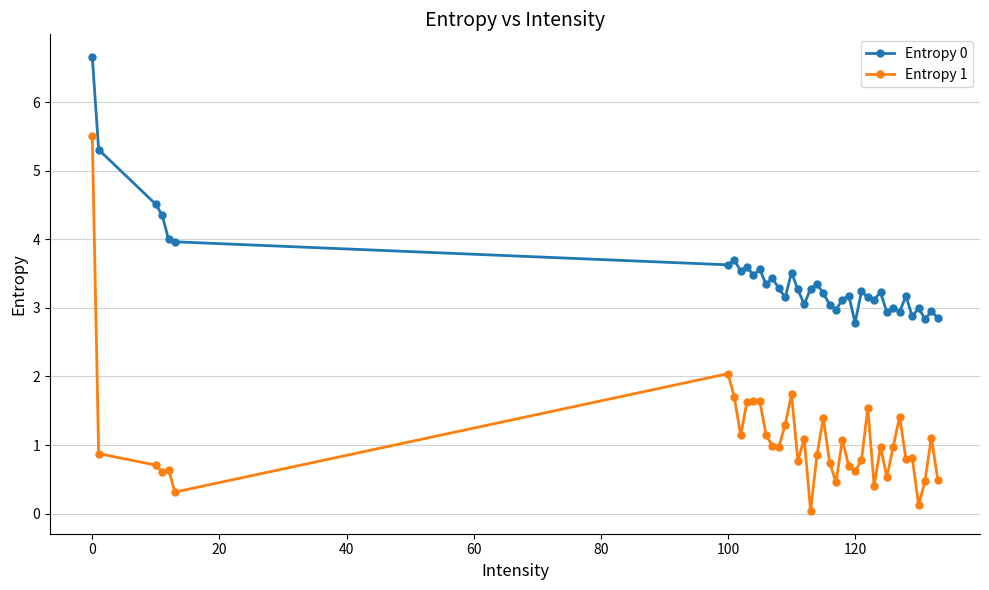

True or false: Entropy 1 and Entropy 0 intersect in this chart.

False